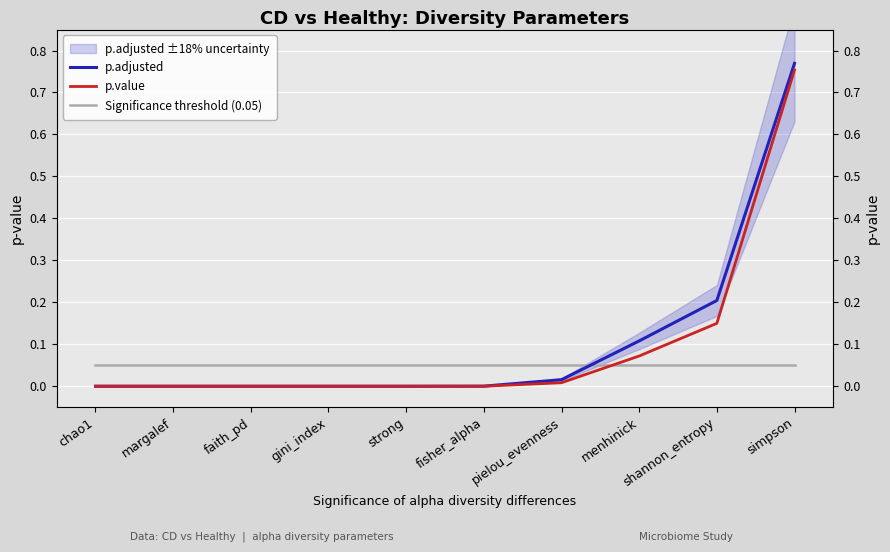

At how many categories does at least one series exceed 0?

10